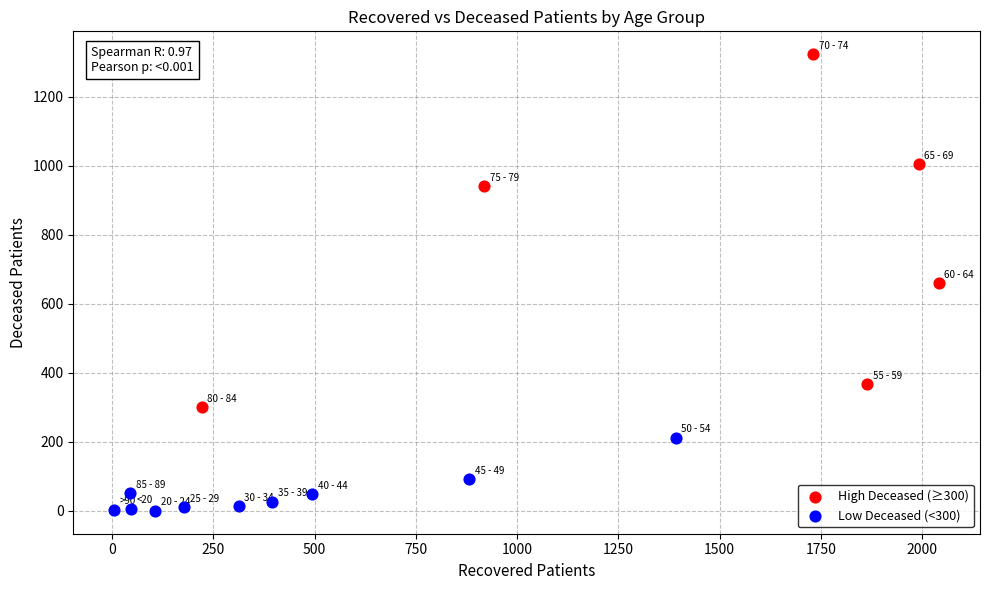

Which series has the largest Y range (max minus min)?

High Deceased (≥300)